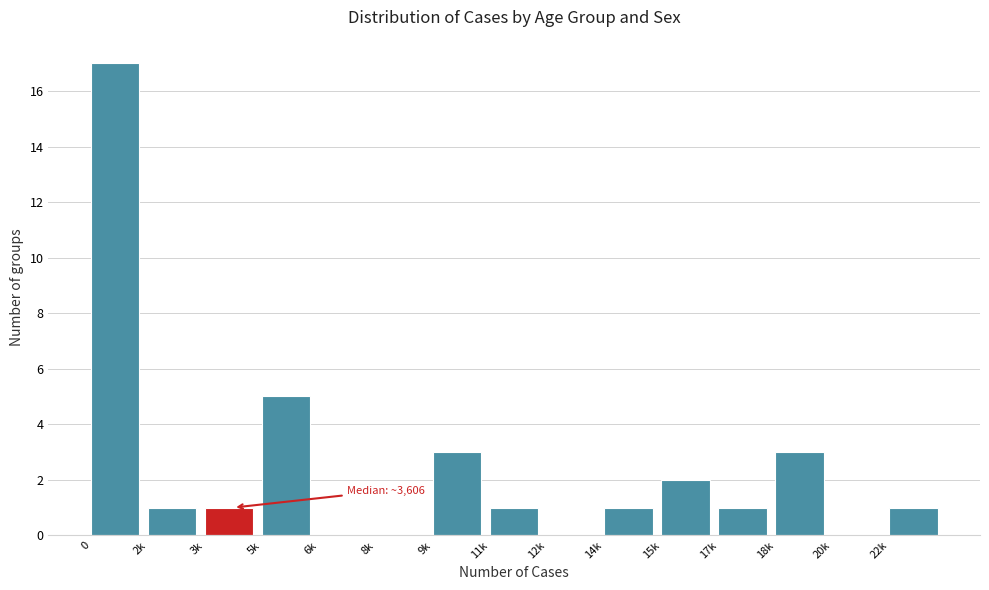

Reading left to right, list all the values displayed in this chart.

0=17	2k=1	3k=1	5k=5	6k=0	8k=0	9k=3	11k=1	12k=0	14k=1	15k=2	17k=1	18k=3	20k=0	22k=1